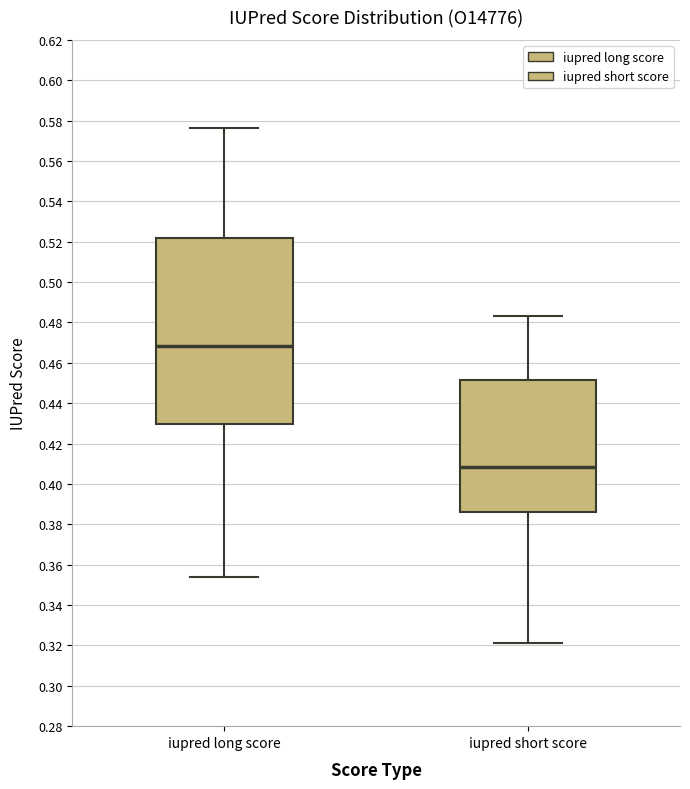

Reading left to right, read every box against the y-axis: the position of its median line, the range the box covers, and the ends of its whiskers. The values are not printed on the chart, so give them approximately, as read against the axis.

iupred long score: median 0.468, box 0.430 to 0.522, whiskers 0.354 to 0.576
iupred short score: median 0.408, box 0.386 to 0.452, whiskers 0.322 to 0.484